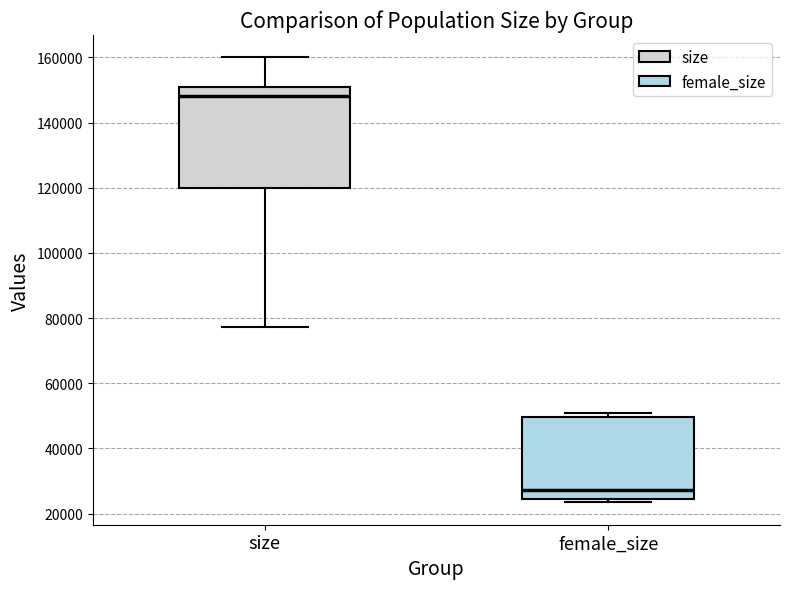

Which box is the tallest, from its lower edge to its upper edge?

size